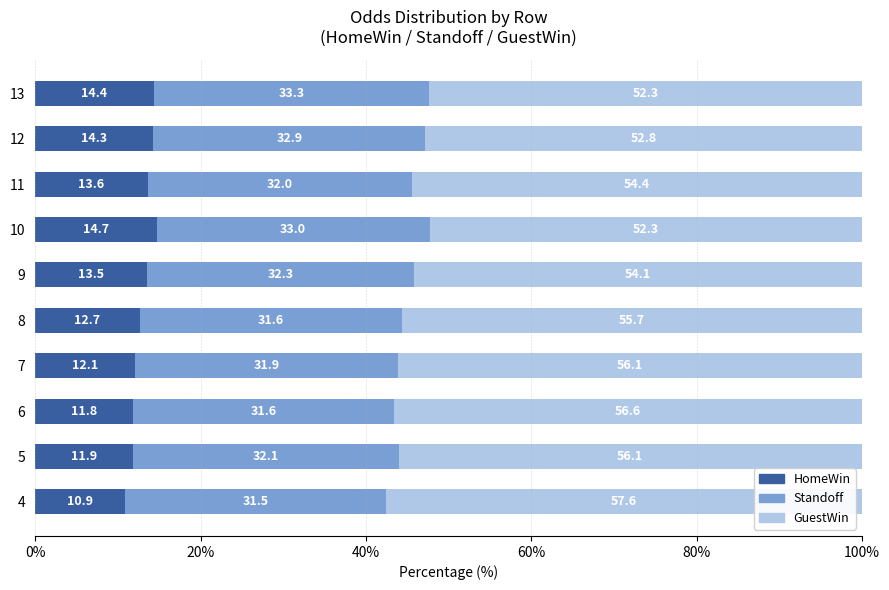

Is it true that HomeWin equals 14.7 at 10?

True